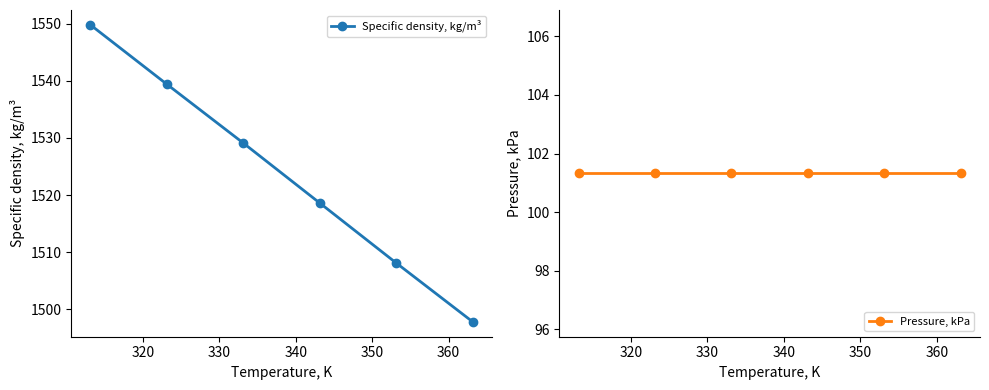

What is the highest value of the Specific density, kg/m³ series?

1549.8